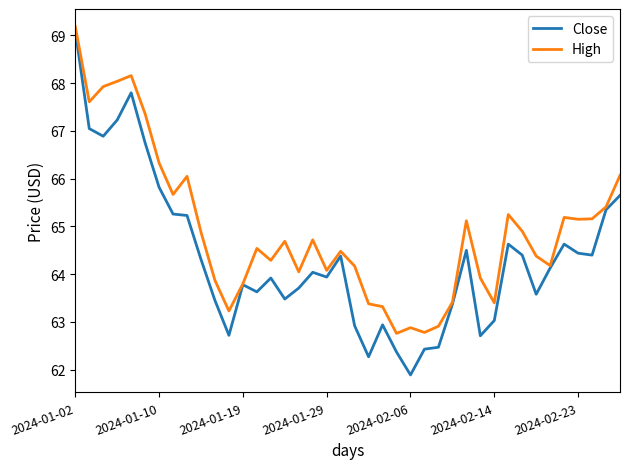

In High, how many points are lower than both neighbors (excluding endpoints)?

11